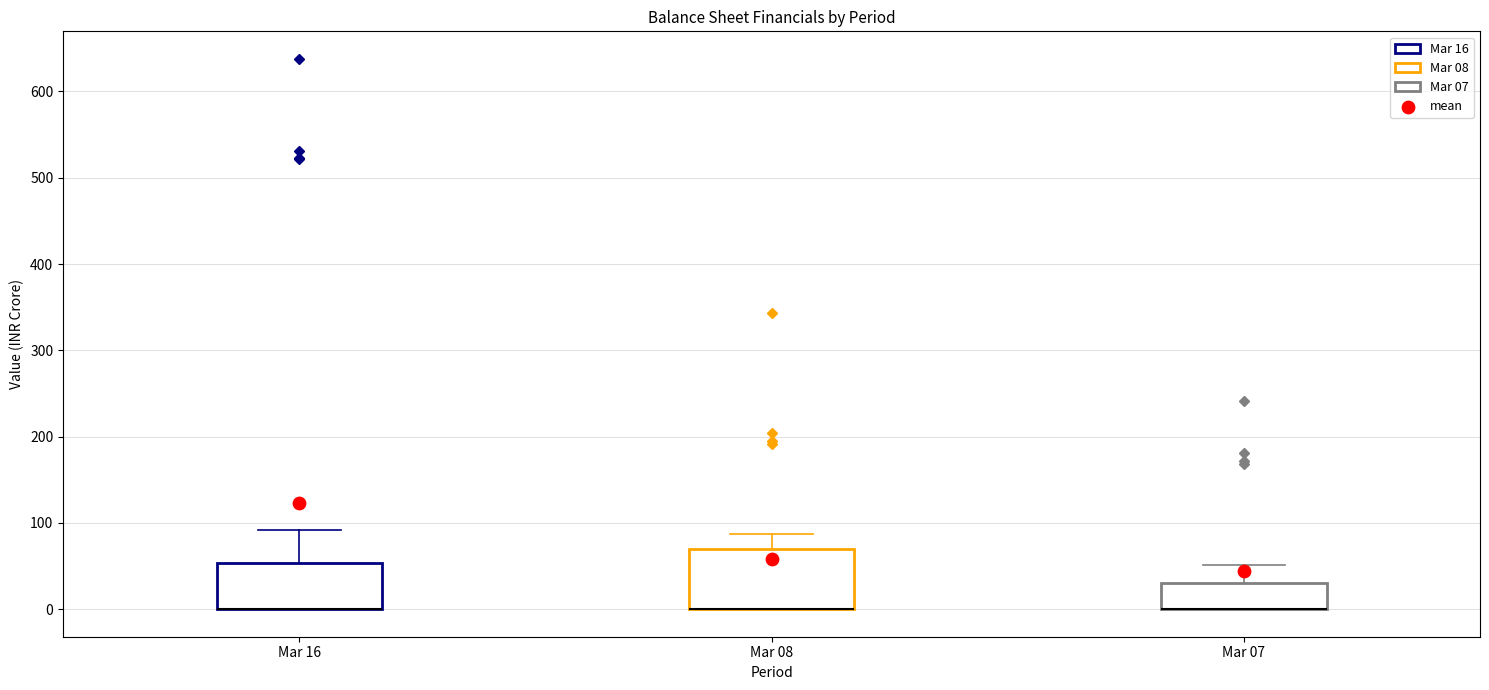

Reading left to right, read every box against the y-axis: the position of its median line, the range the box covers, and the ends of its whiskers. The values are not printed on the chart, so give them approximately, as read against the axis.

Mar 16: median 0 (drawn on the box's lower edge), box 0 to 50, whiskers 0 to 90
Mar 08: median 0 (drawn on the box's lower edge), box 0 to 70, whiskers 0 to 90
Mar 07: median 0 (drawn on the box's lower edge), box 0 to 30, whiskers 0 to 50